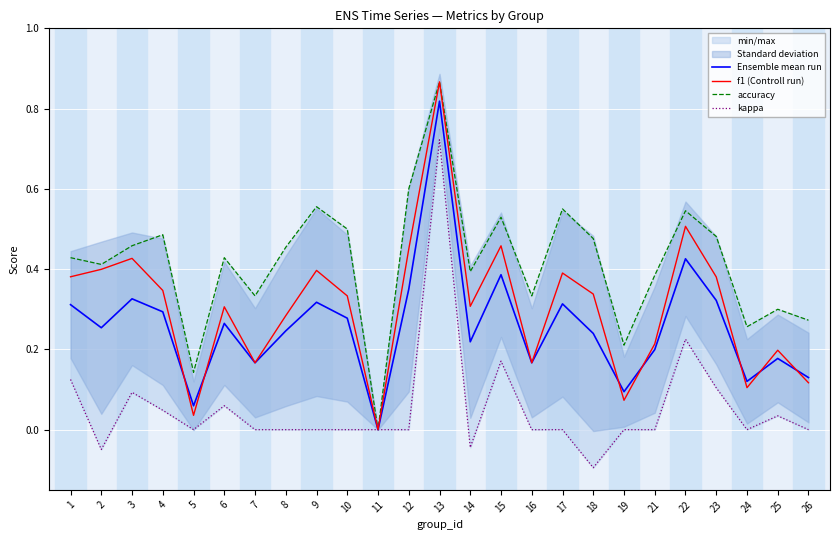

In kappa, how many points are lower than both neighbors (excluding endpoints)?

5